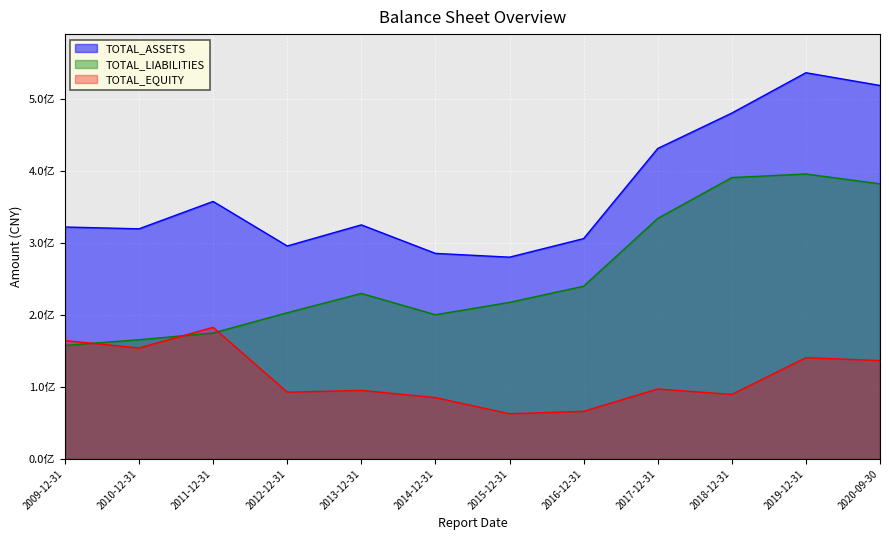

What is the label of the 12th point from the right?

2009-12-31